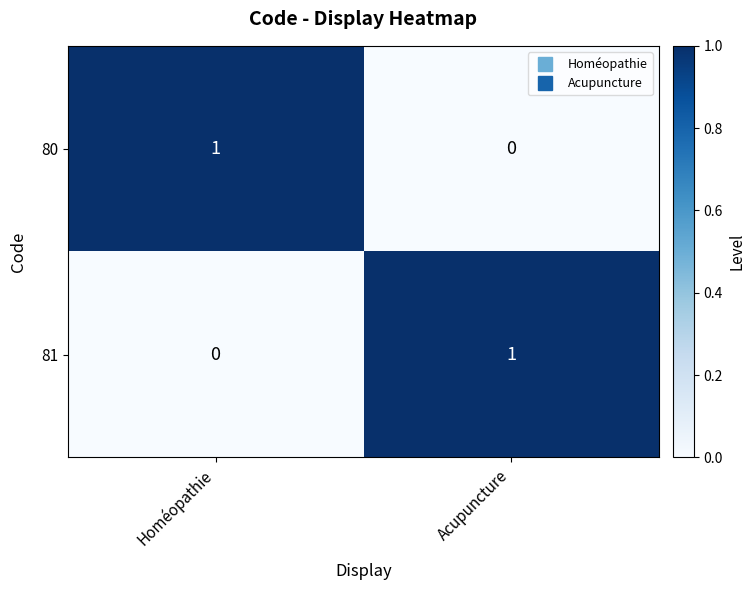

Reading right to left, extract all data points from this chart.

80: 0	1
81: 1	0